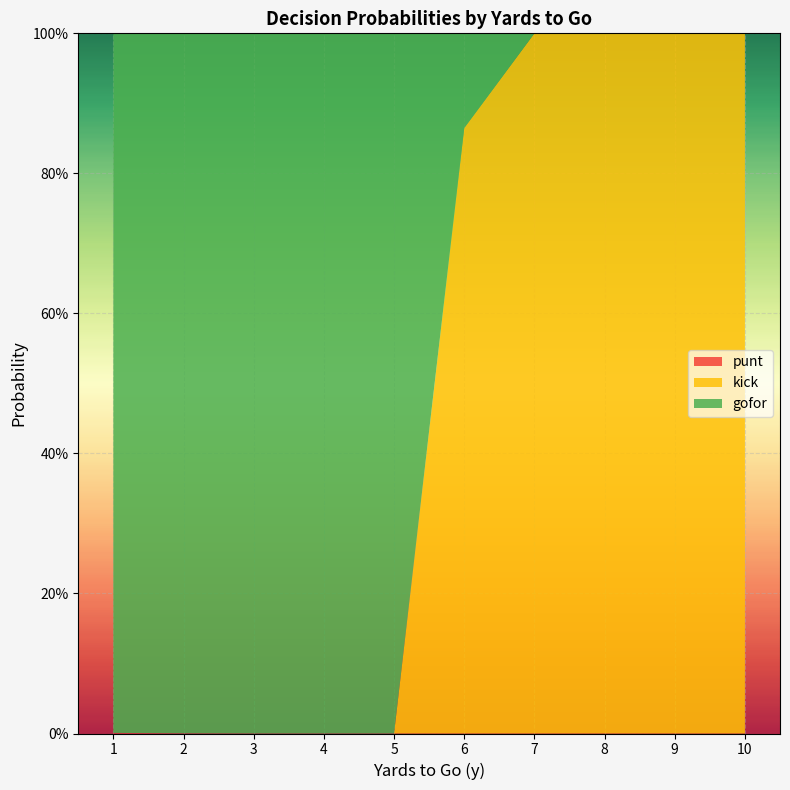

Reading left to right, what are all the values shown in this chart?

gofor: 1=1.0	2=1.0	3=1.0	4=1.0	5=1.0	6=0.1	7=0.0	8=0.0	9=0.0	10=0.0
kick: 1=0.0	2=0.0	3=0.0	4=0.0	5=0.0	6=0.9	7=1.0	8=1.0	9=1.0	10=1.0
punt: 1=0.0	2=0.0	3=0.0	4=0.0	5=0.0	6=0.0	7=0.0	8=0.0	9=0.0	10=0.0